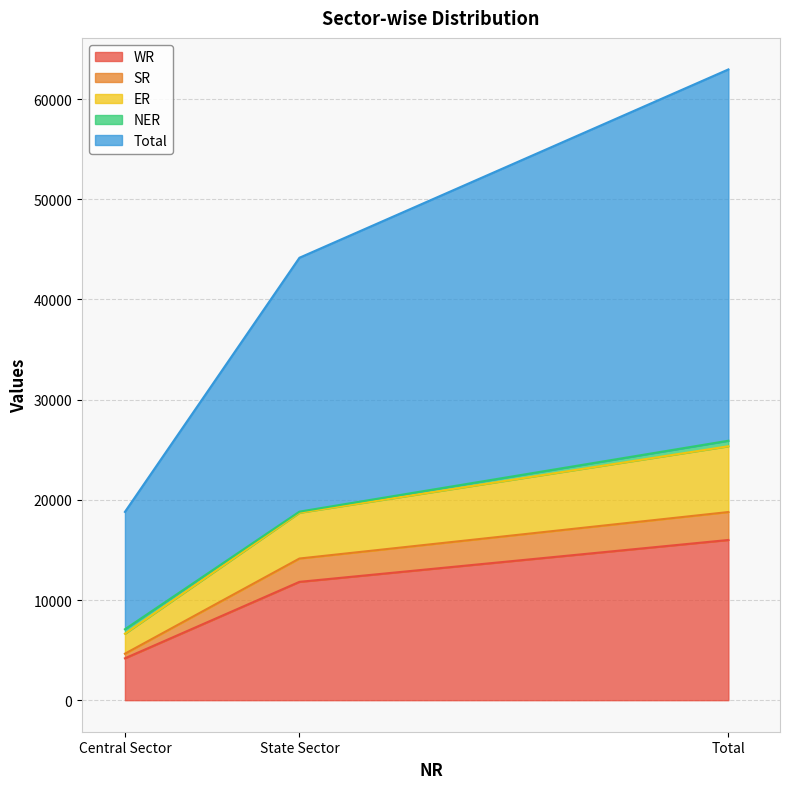

Does the chart display data point markers on the line(s)?

No